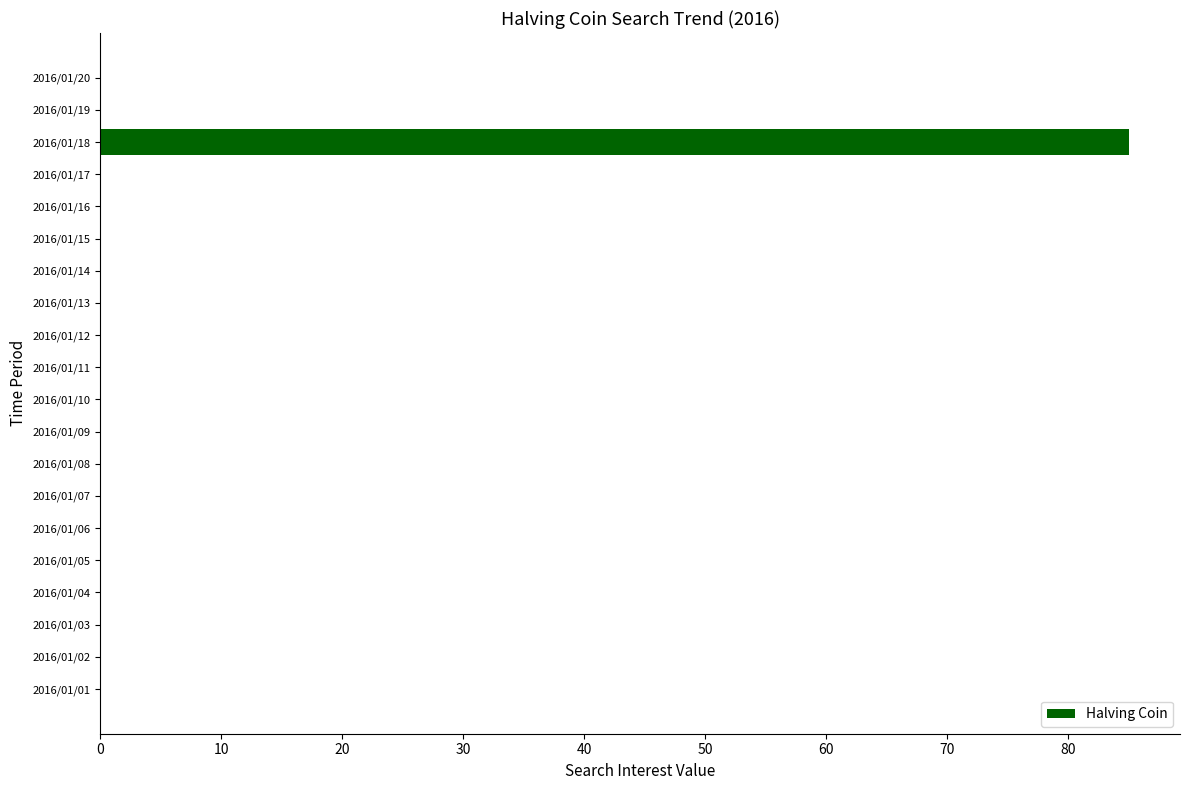

What is the sum of all values?

85